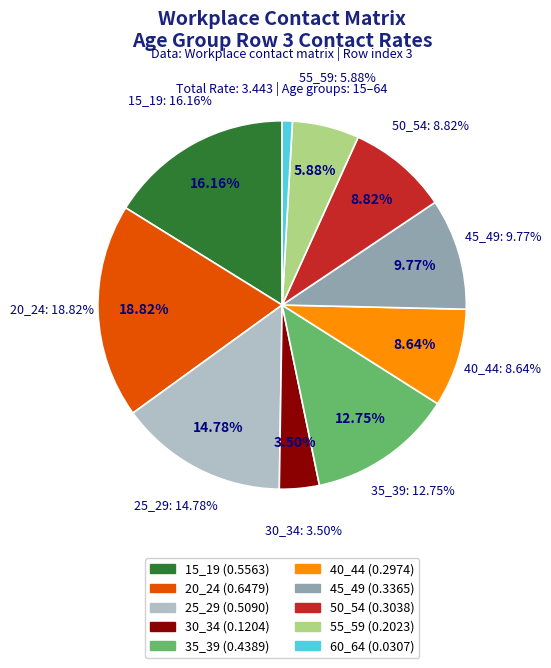

The 60_64 slice represents 15% of the pie. True or false?

False